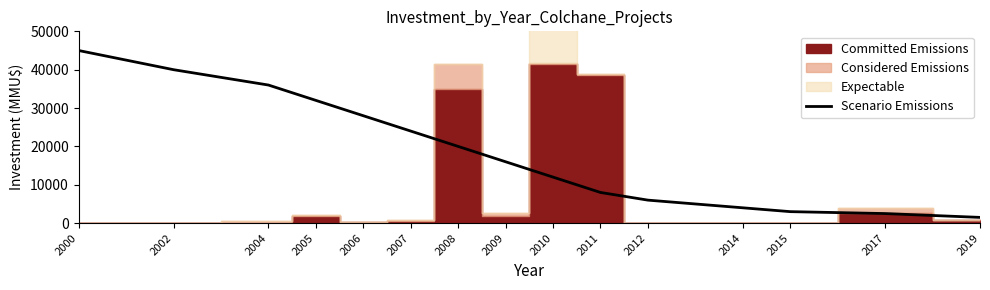

The chart shows a value of 28000 at 2006. True or false?

True